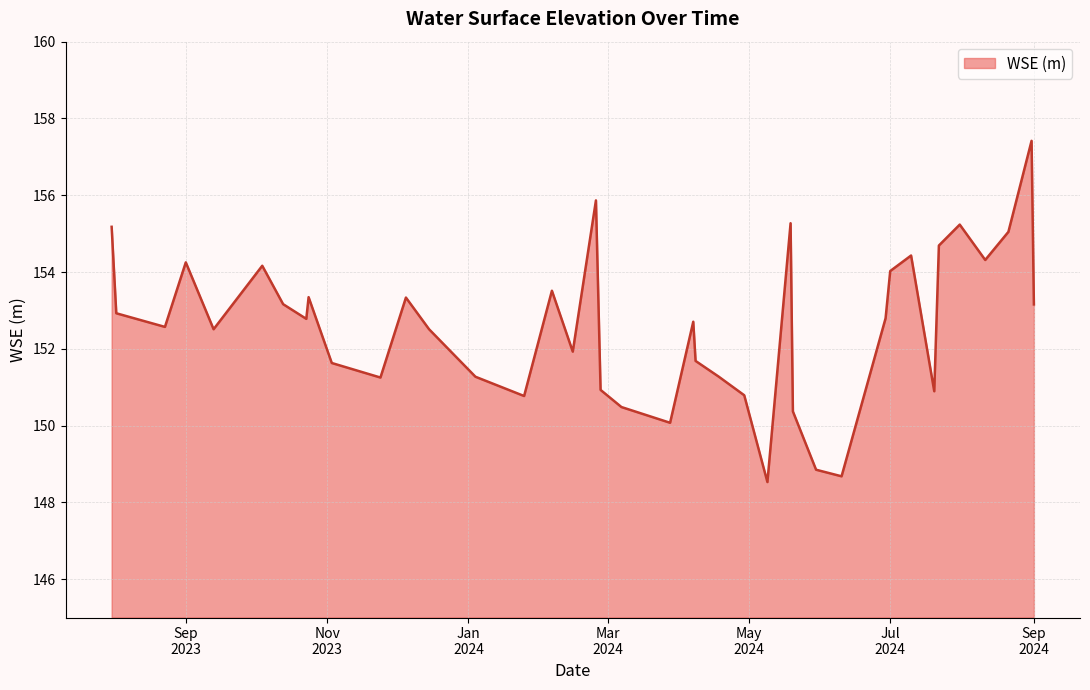

What is the minimum value shown in the chart?

148.5